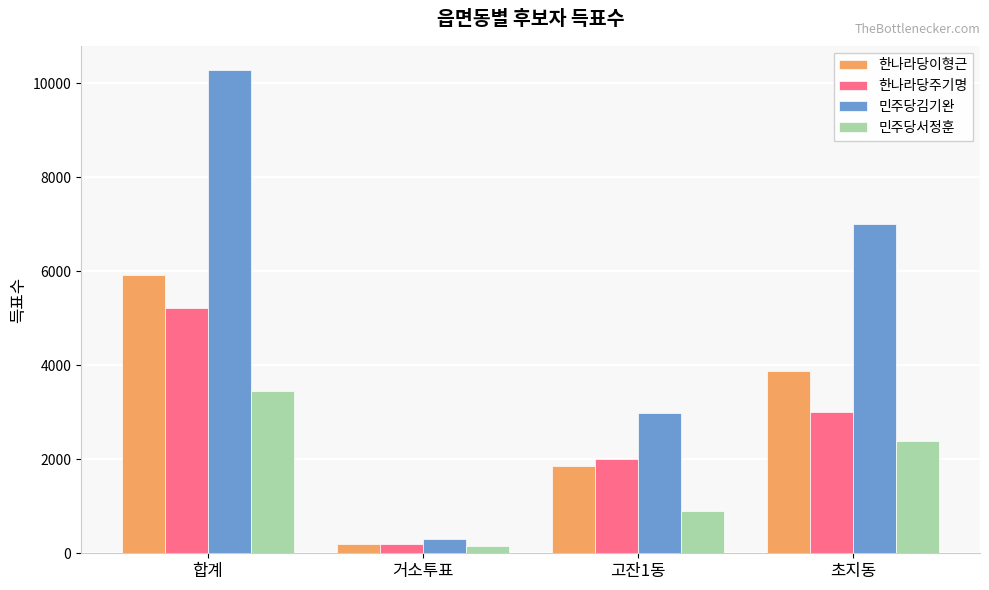

True or false: 민주당김기완 has a value of 7006 at 초지동.

True